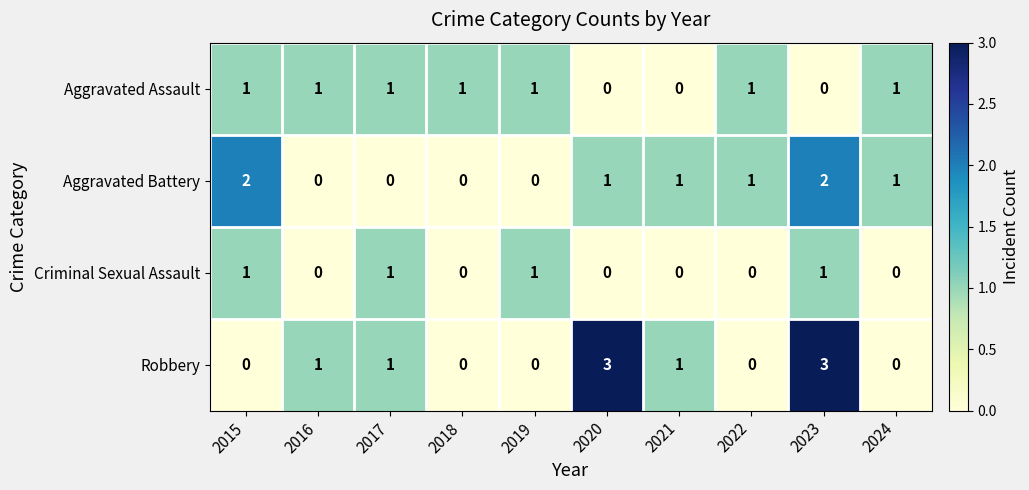

How many data points does each series have?

10